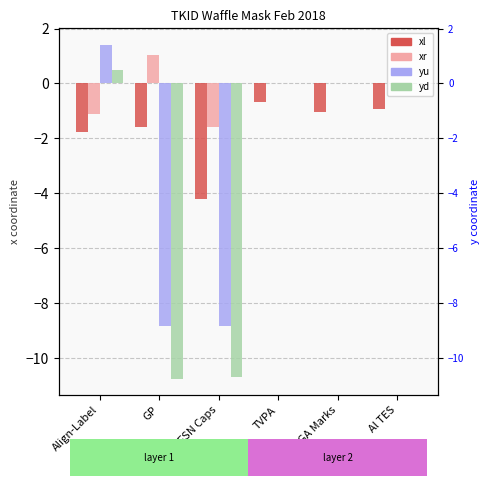

Is it true that yu equals -4.6 at FSN Caps?

False